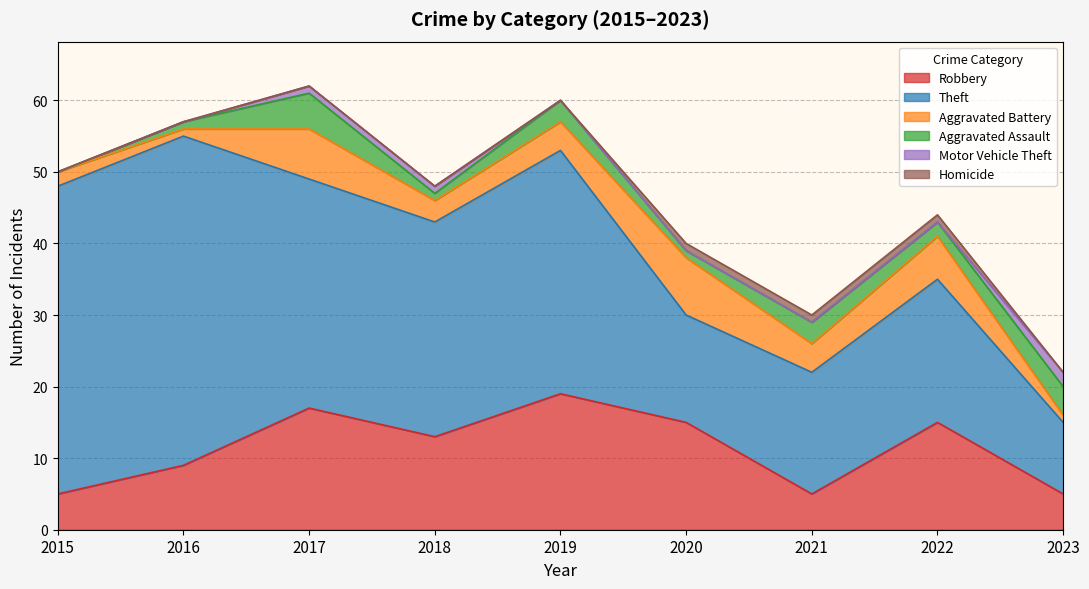

Which category has the highest value across all series?

2016